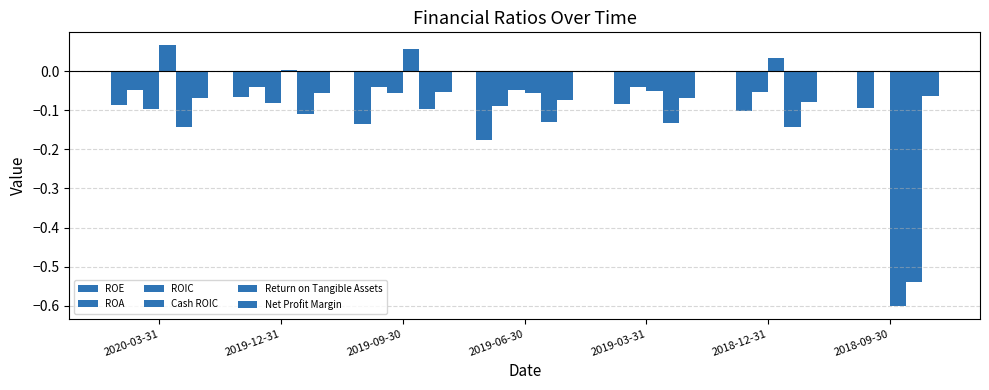

How many distinct data groups are displayed?

6